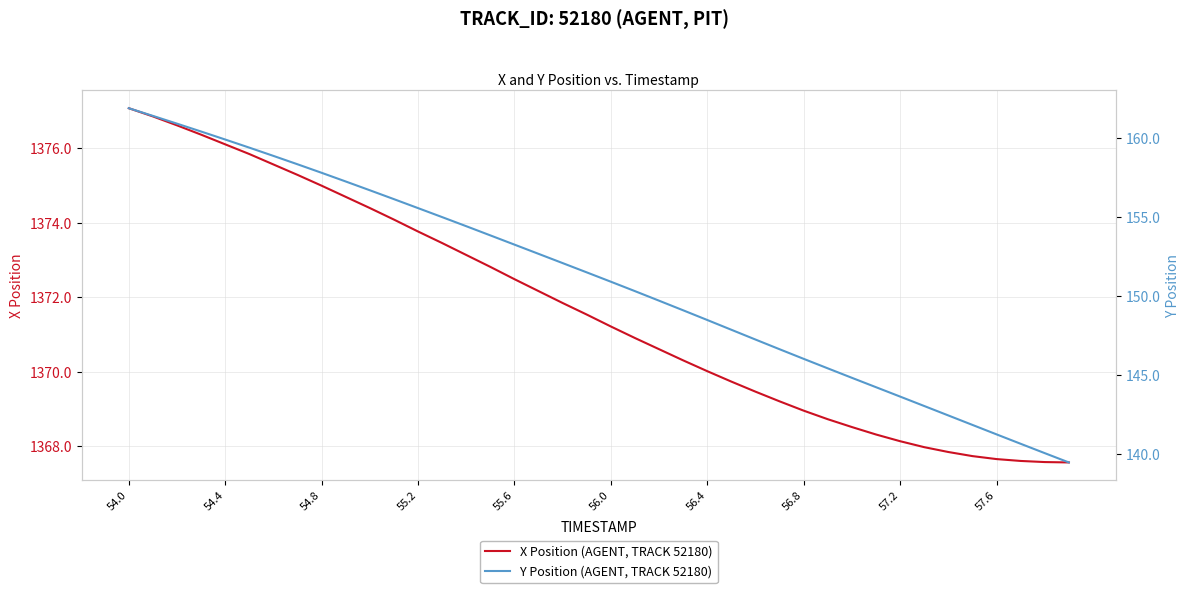

The X Position (AGENT, TRACK 52180) series shows 493.1 at 54.0. True or false?

False